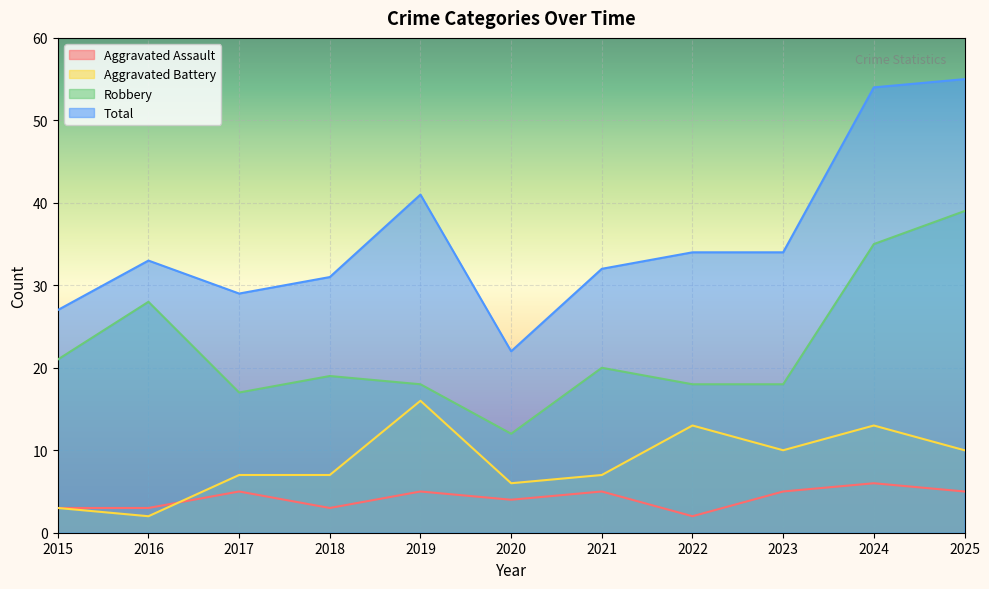

Reading right to left, what are all the values shown in this chart?

Aggravated Assault: 2025=5	2024=6	2023=5	2022=2	2021=5	2020=4	2019=5	2018=3	2017=5	2016=3	2015=3
Aggravated Battery: 2025=10	2024=13	2023=10	2022=13	2021=7	2020=6	2019=16	2018=7	2017=7	2016=2	2015=3
Robbery: 2025=39	2024=35	2023=18	2022=18	2021=20	2020=12	2019=18	2018=19	2017=17	2016=28	2015=21
Total: 2025=55	2024=54	2023=34	2022=34	2021=32	2020=22	2019=41	2018=31	2017=29	2016=33	2015=27